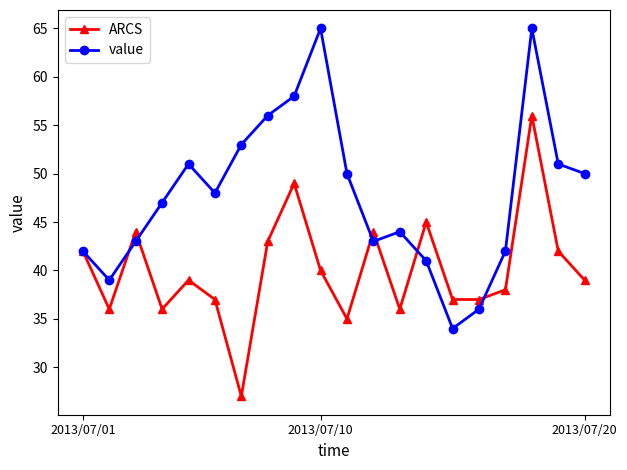

Rank the series by their average value, from highest to lowest.

value, ARCS